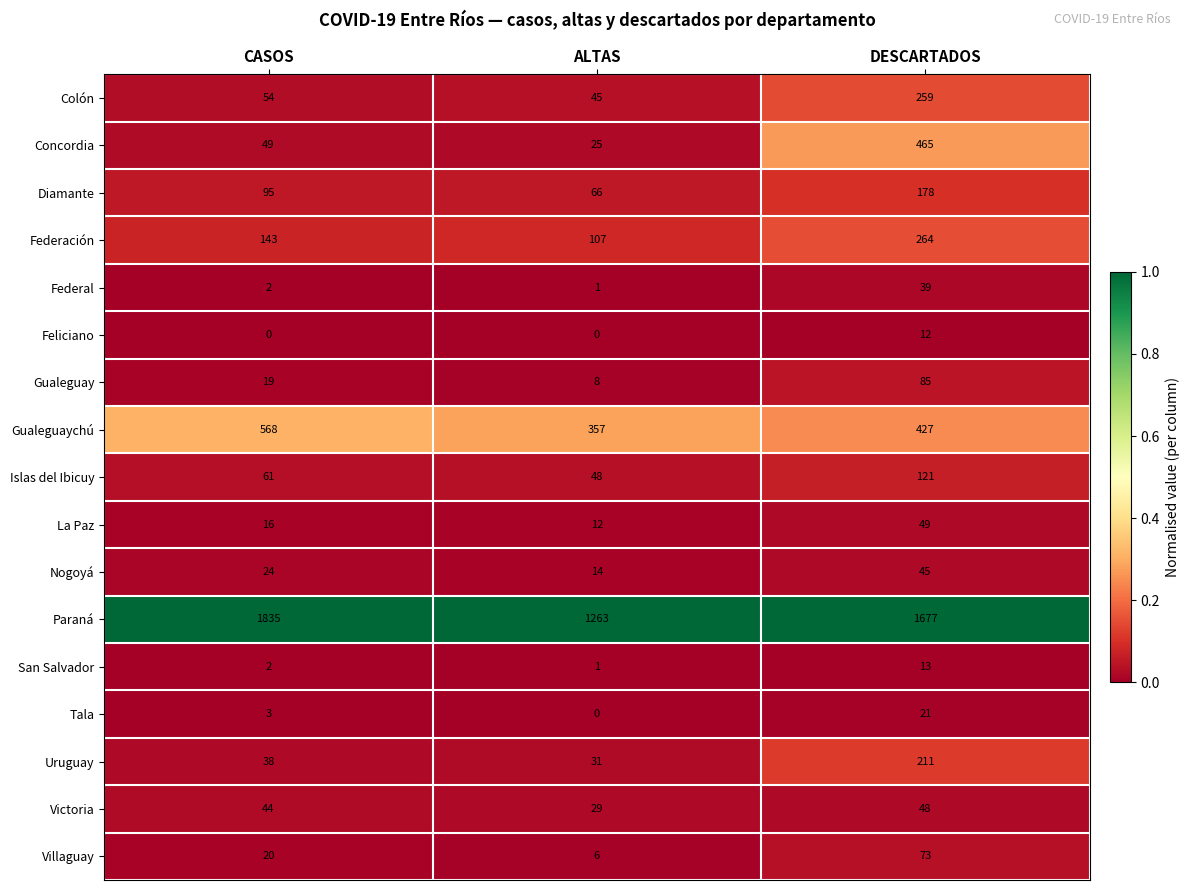

What is the maximum value shown in the chart?

1835